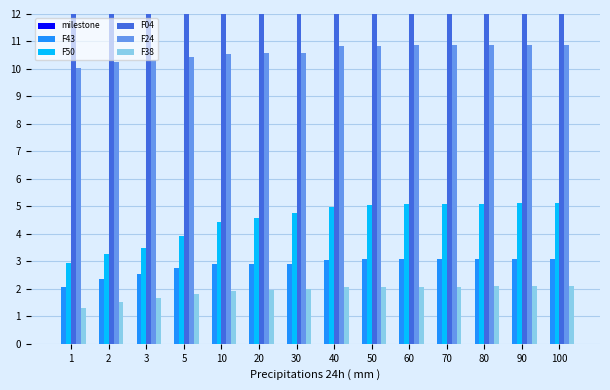

Does the chart contain any negative values?

No